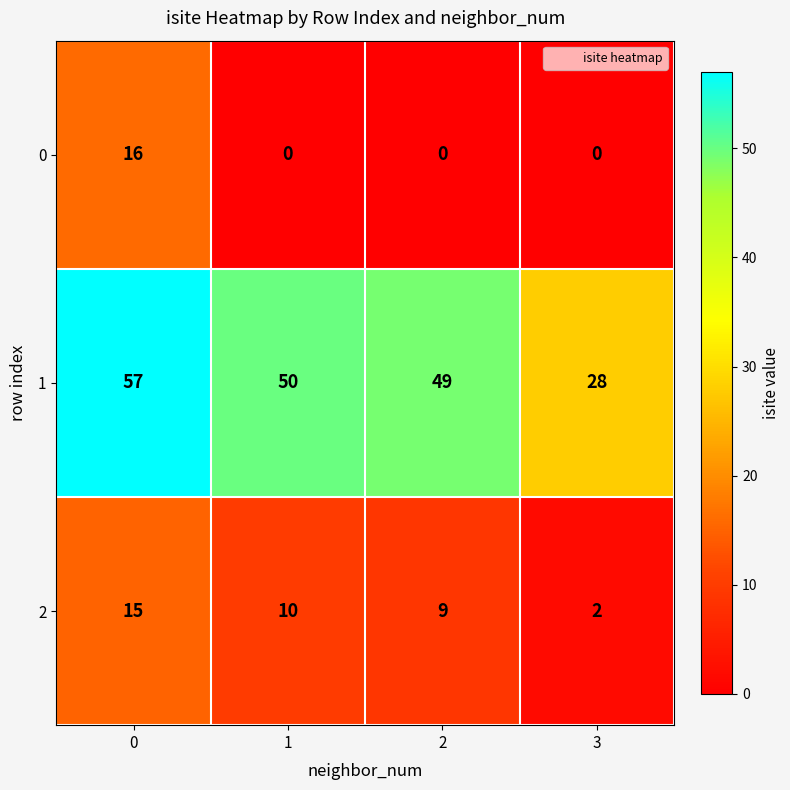

Rank the series at 0 from highest to lowest value.

1, 0, 2